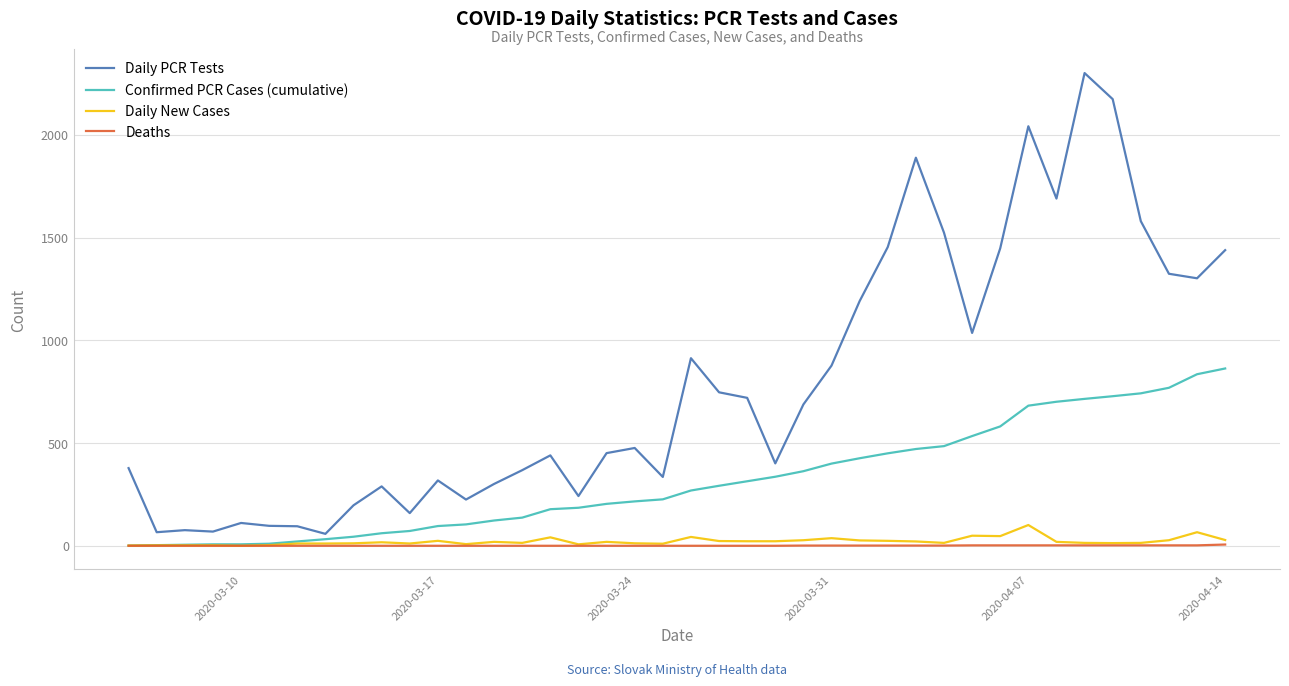

What is the greatest value displayed?

2301